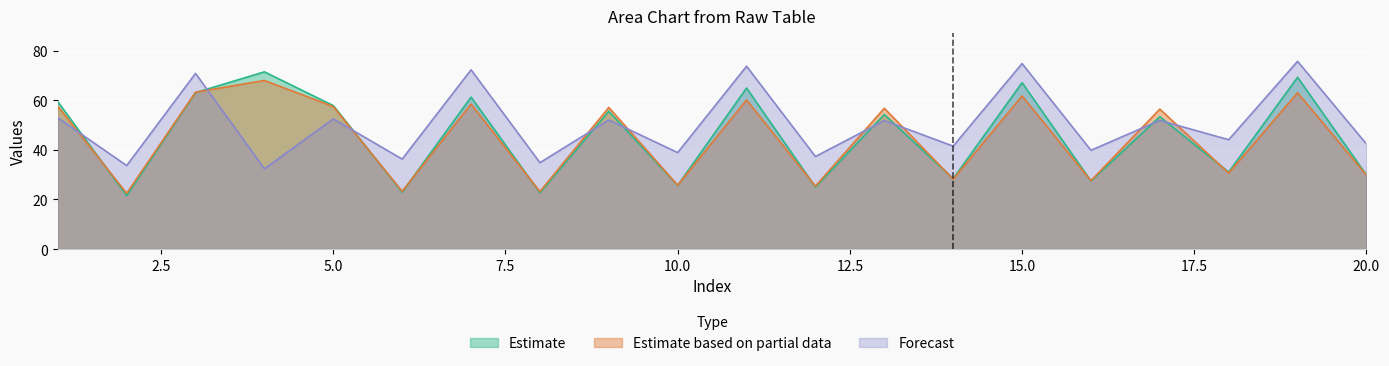

At which category does col_0 (row1) reach its first local peak?

4